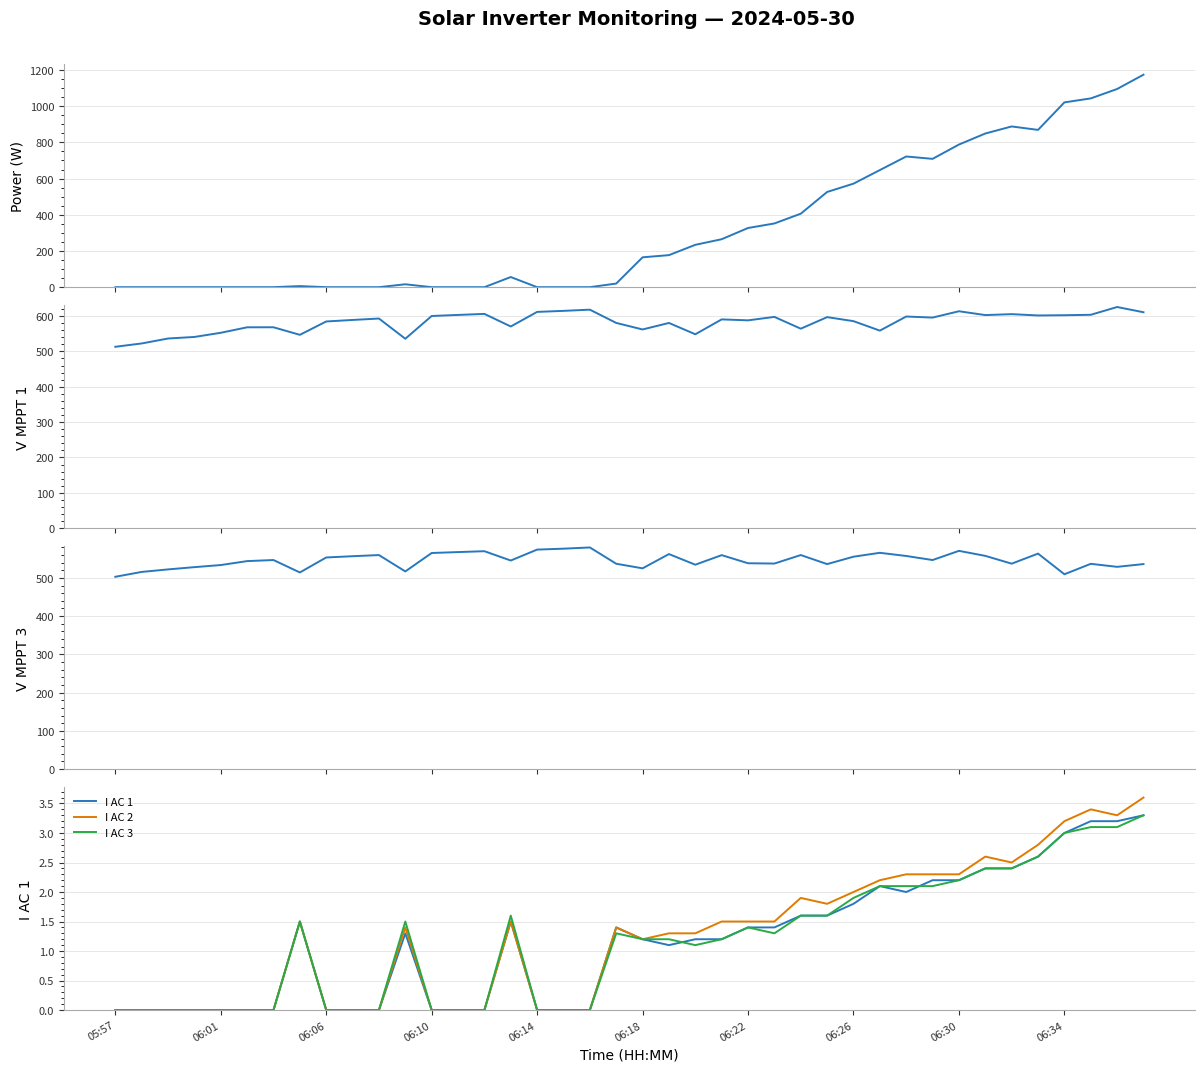

What is the average value of the I AC 1 series?

1.2